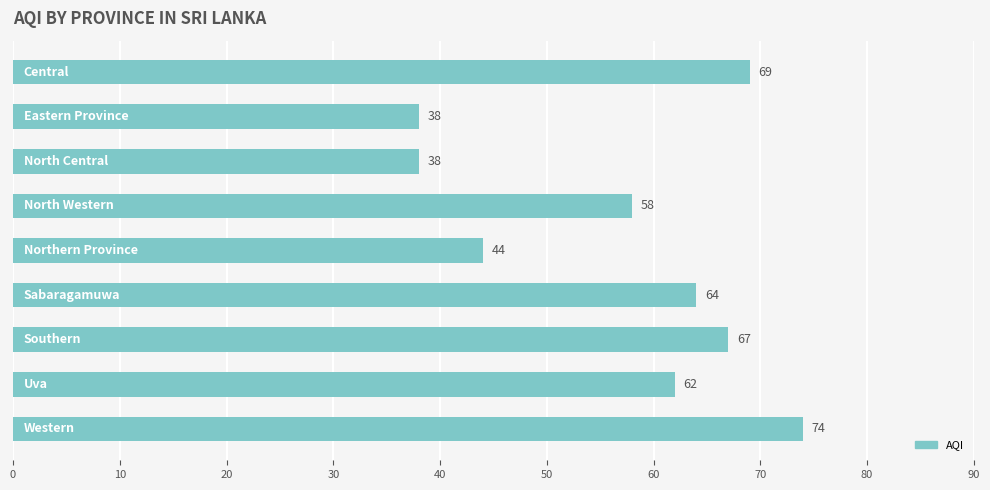

What is the value of the 5th bar from the top?

44